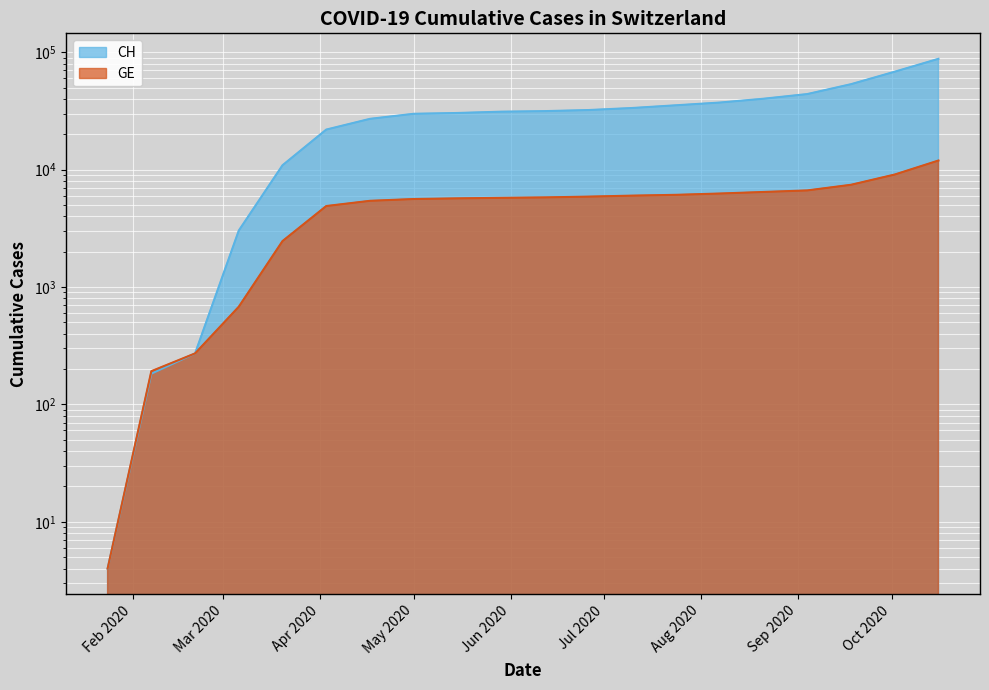

How many data points in GE are less than 5802?

10